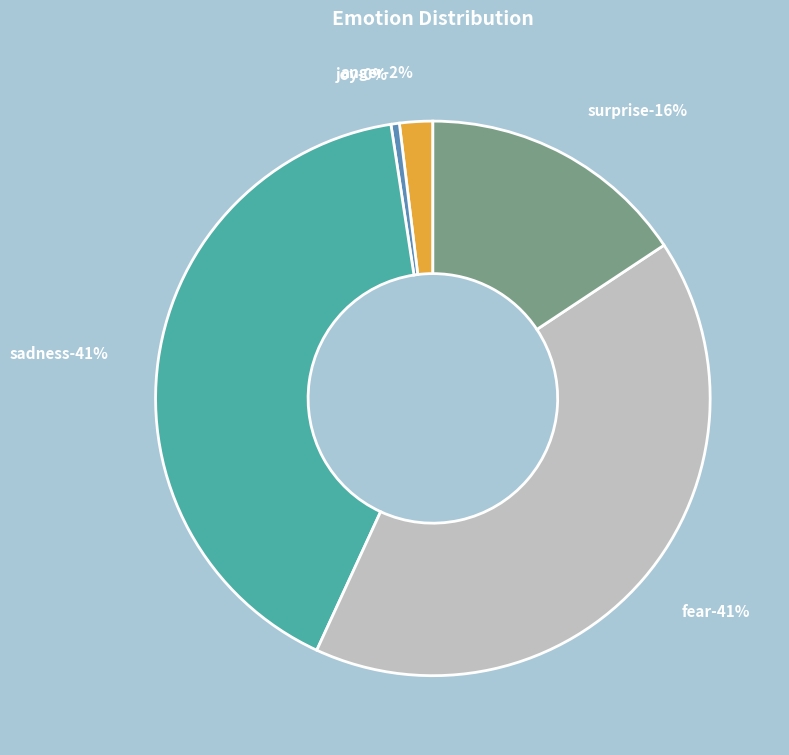

To the nearest percent, what is the difference between the joy and surprise slice percentages?

15%